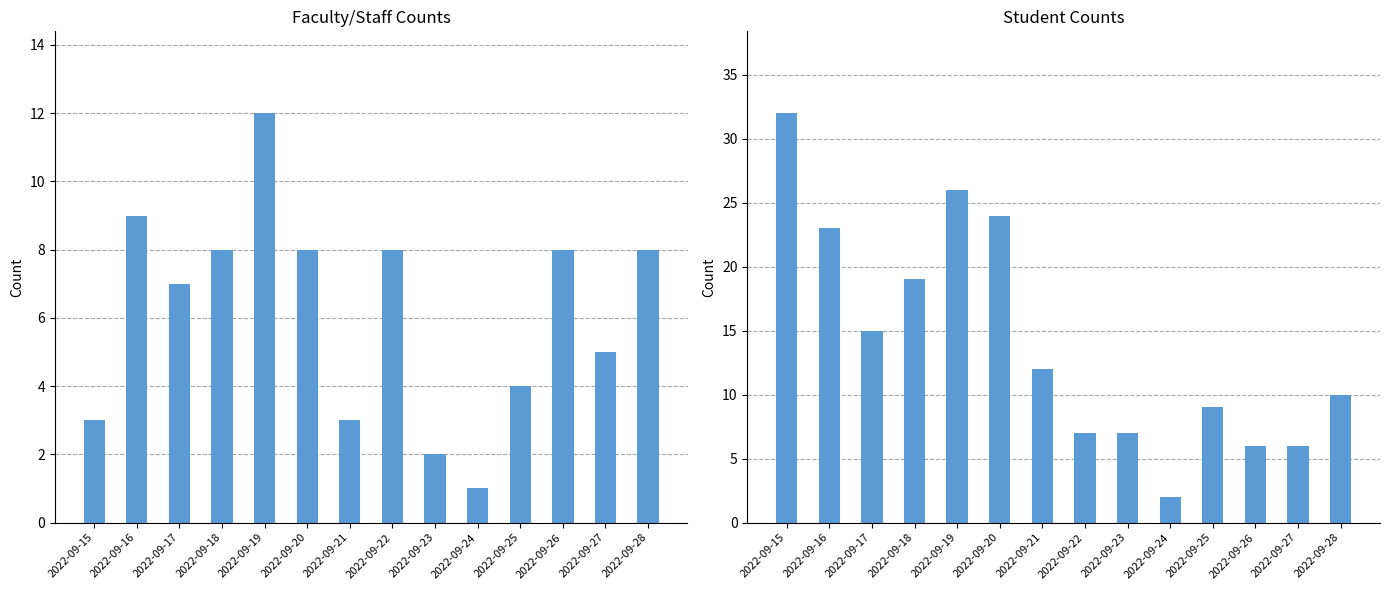

Reading left to right, transcribe all the data shown in this chart.

Faculty/Staff: 3	9	7	8	12	8	3	8	2	1	4	8	5	8
Student: 32	23	15	19	26	24	12	7	7	2	9	6	6	10